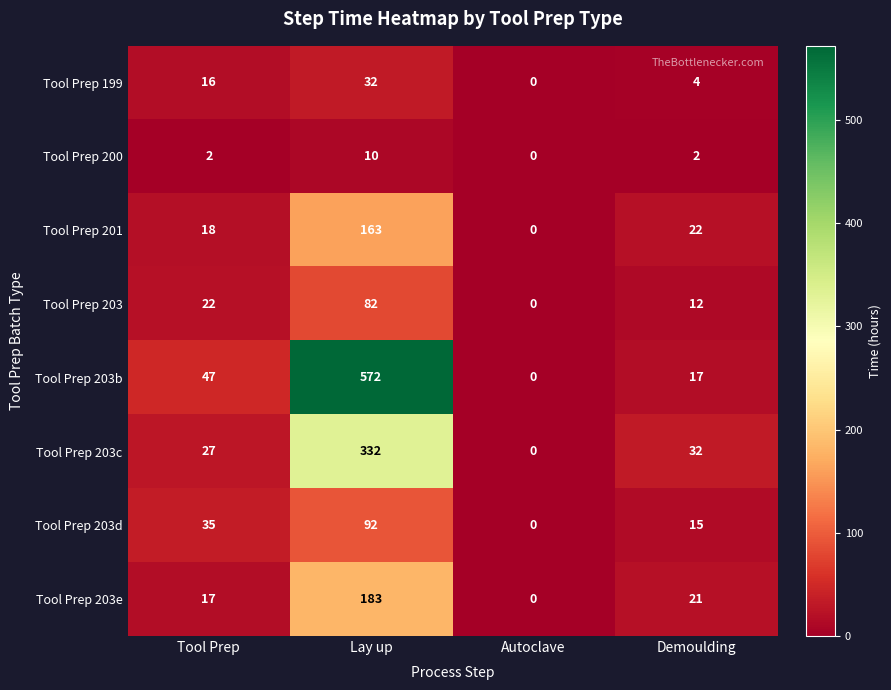

At which category does the chart reach its minimum across all series?

Autoclave